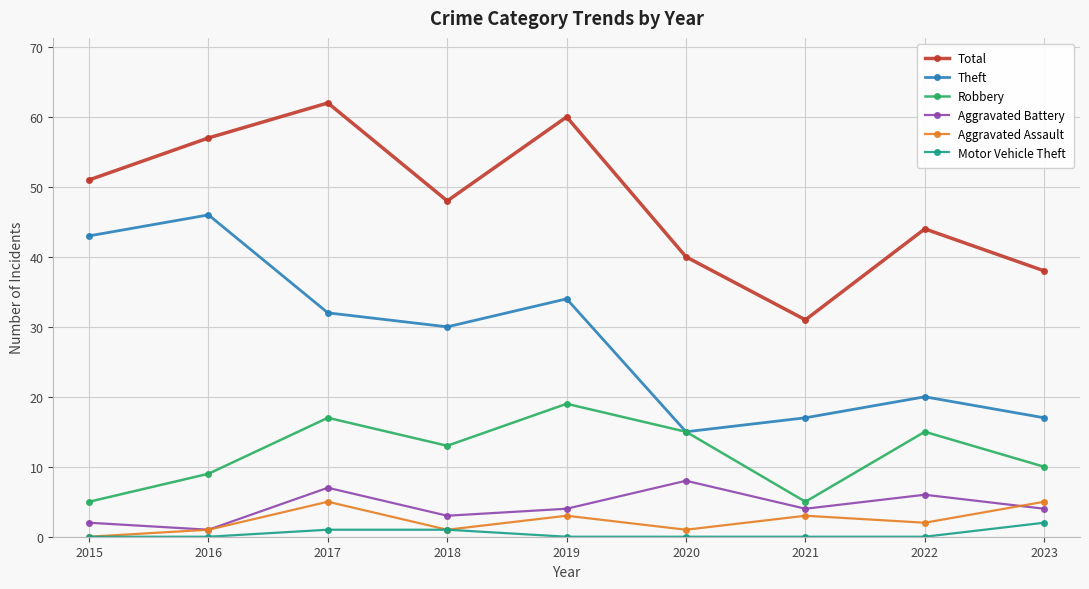

Which category has the highest value across all series?

2017